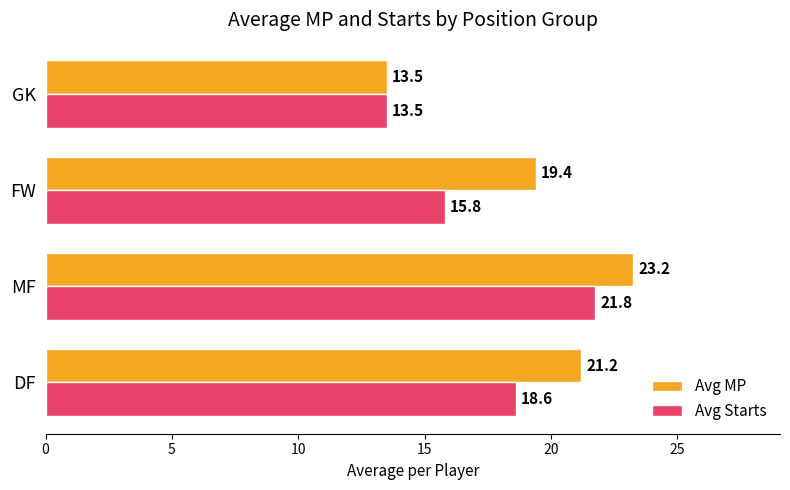

Which series has the largest total across all categories?

Avg MP